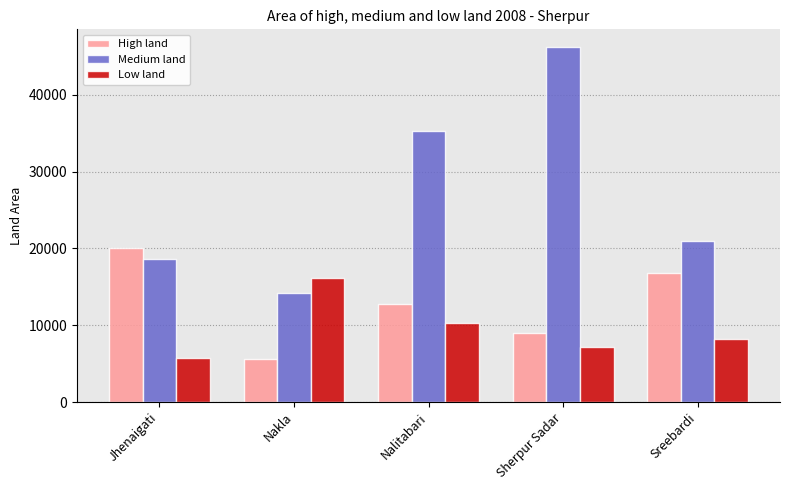

What is the difference between the highest and lowest values at Nalitabari?

25027